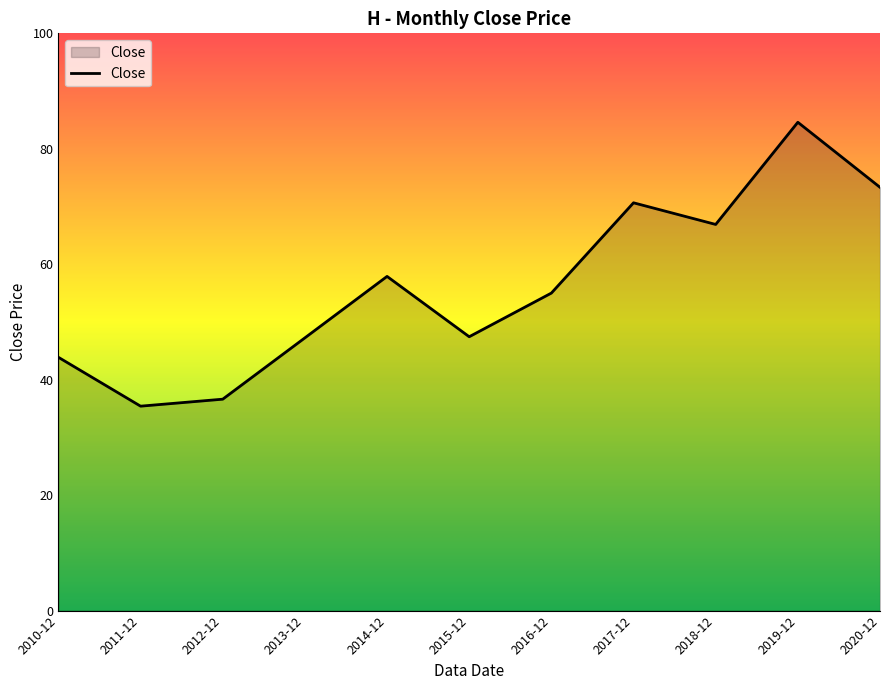

How many lines are shown in the chart?

1